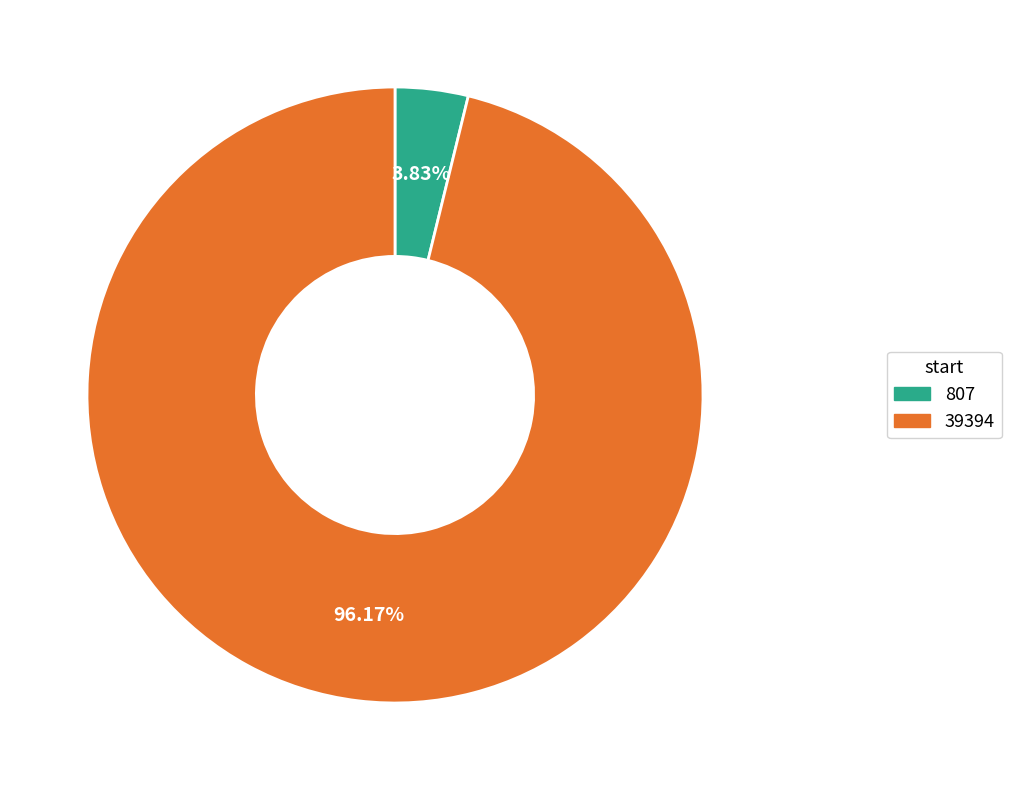

What is the largest slice in the pie chart?

39394